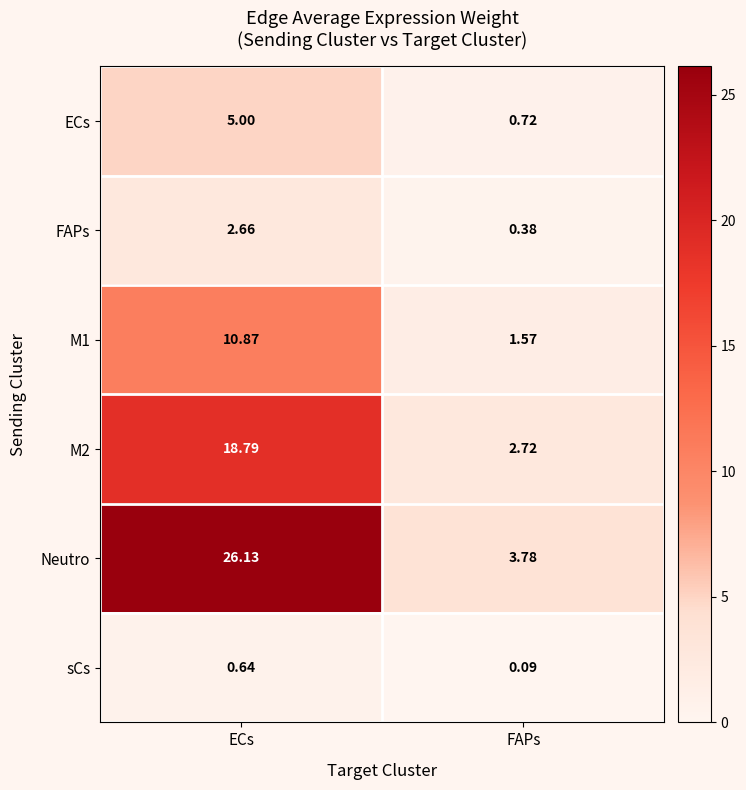

At which label is Neutro closest to 14?

FAPs